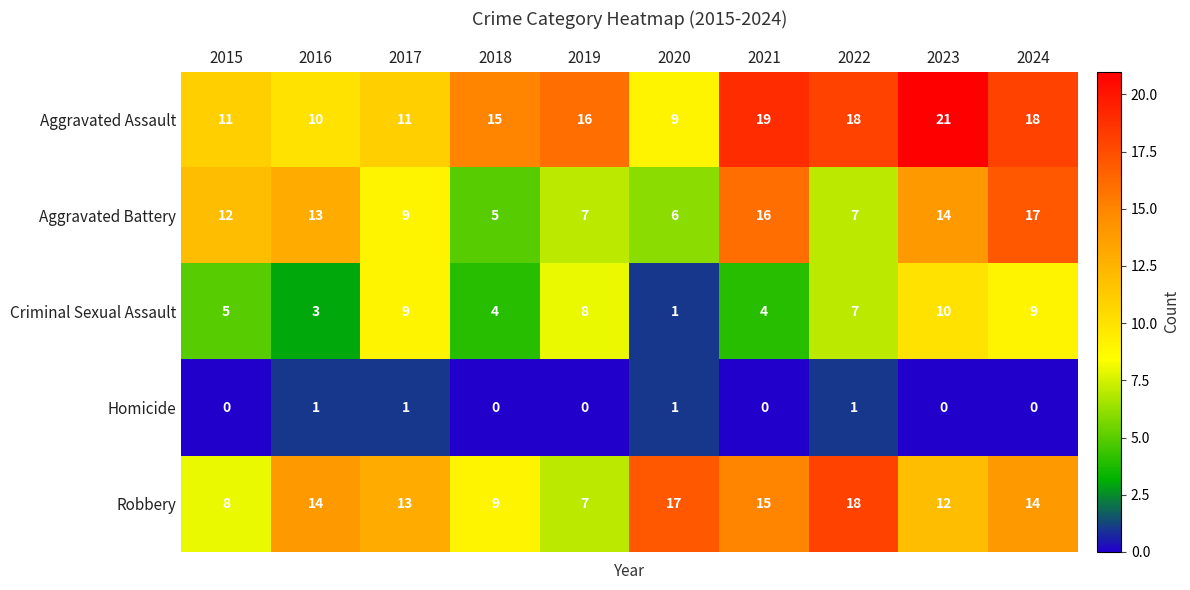

Read the Aggravated Assault value at 2023, to the nearest 10.

20